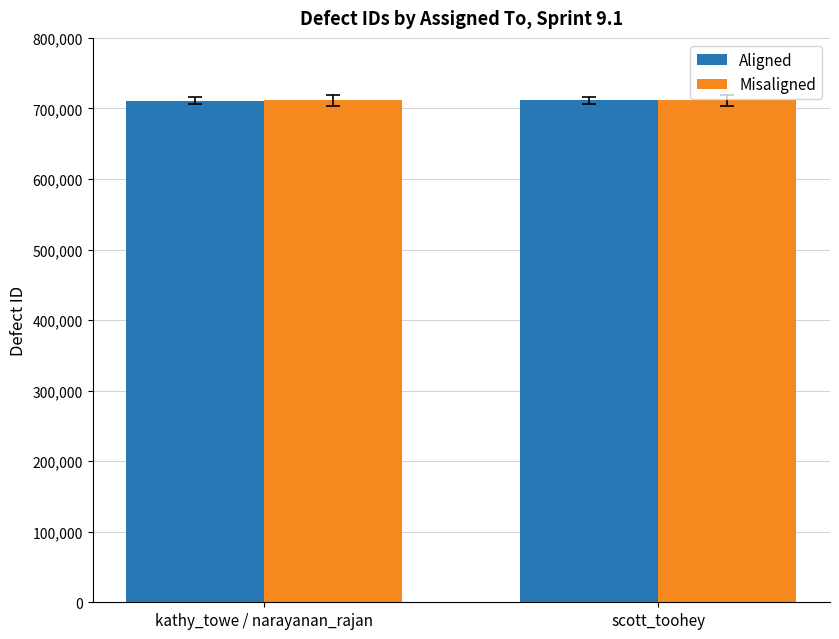

The value of Aligned at kathy_towe / narayanan_rajan is 1038531. True or false?

False